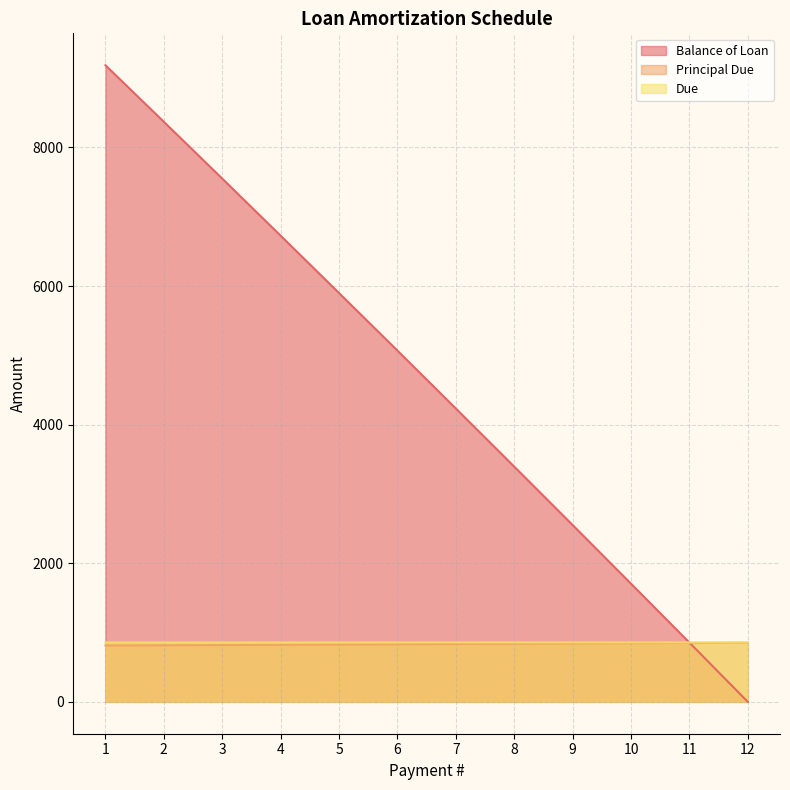

What is the spread (max minus min) of values at 10?

858.5